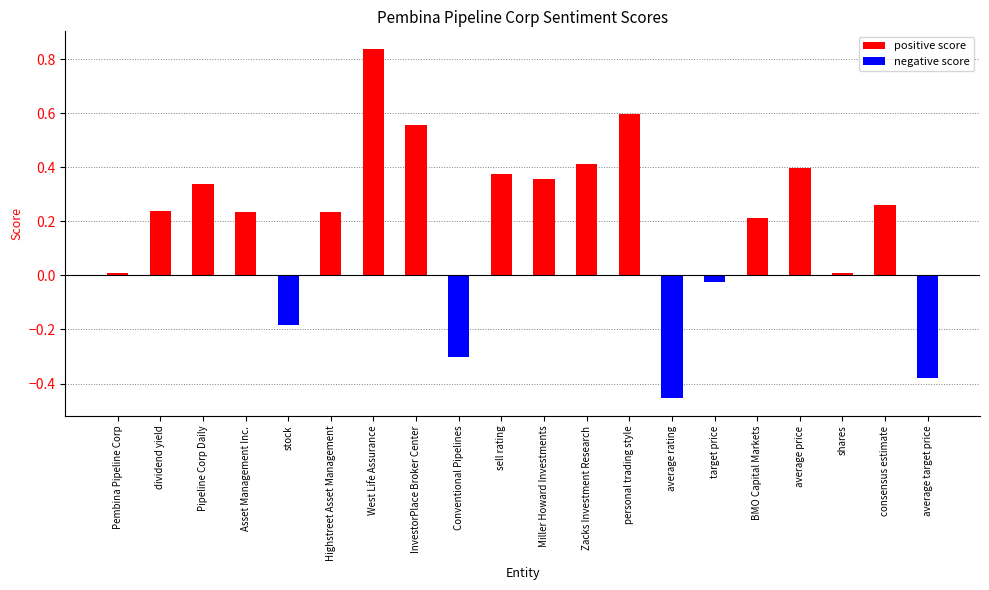

Which series has the largest range (max minus min)?

positive score